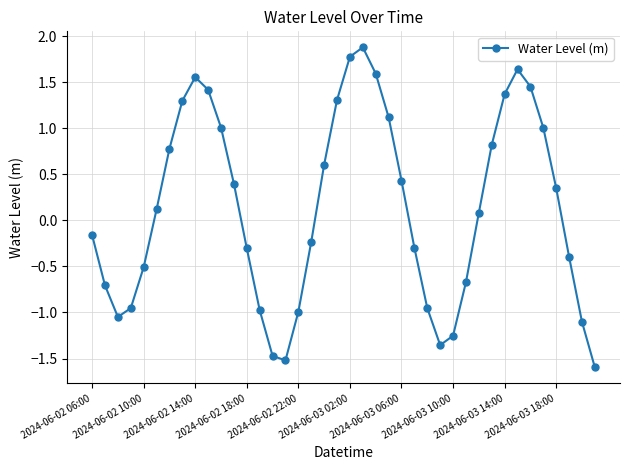

What is the difference between the maximum and minimum values?

3.5